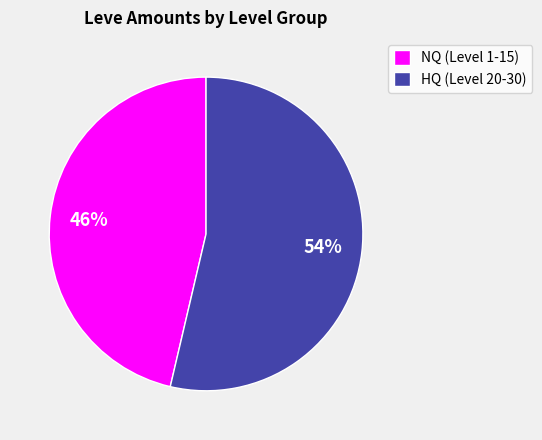

What percentage is the HQ (Level 20-30) slice, to the nearest percent?

54%